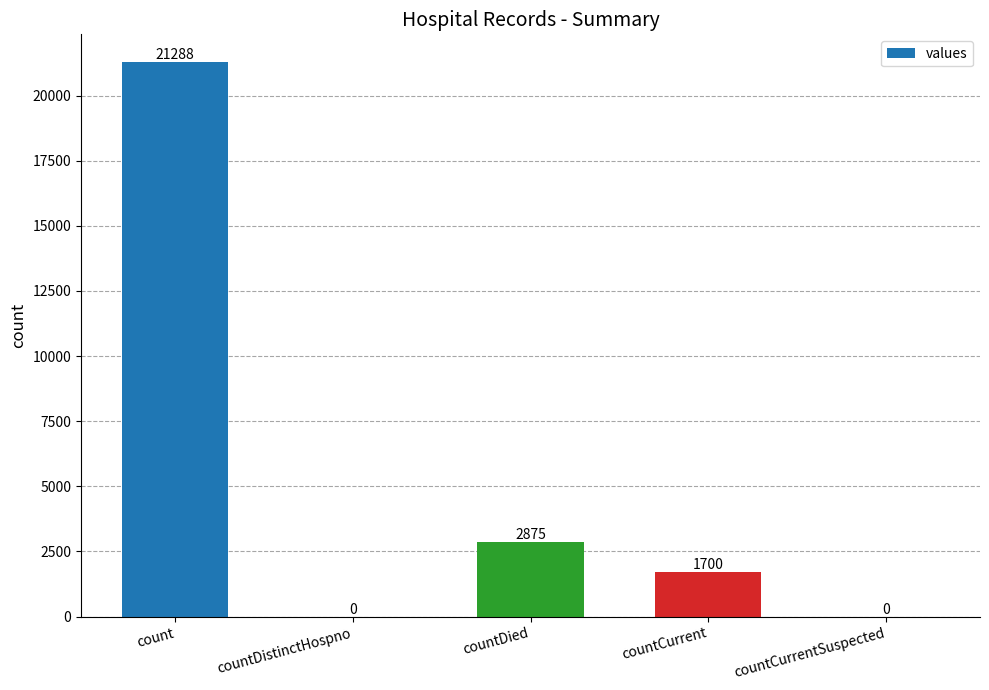

Between countDistinctHospno and count, which is larger?

count